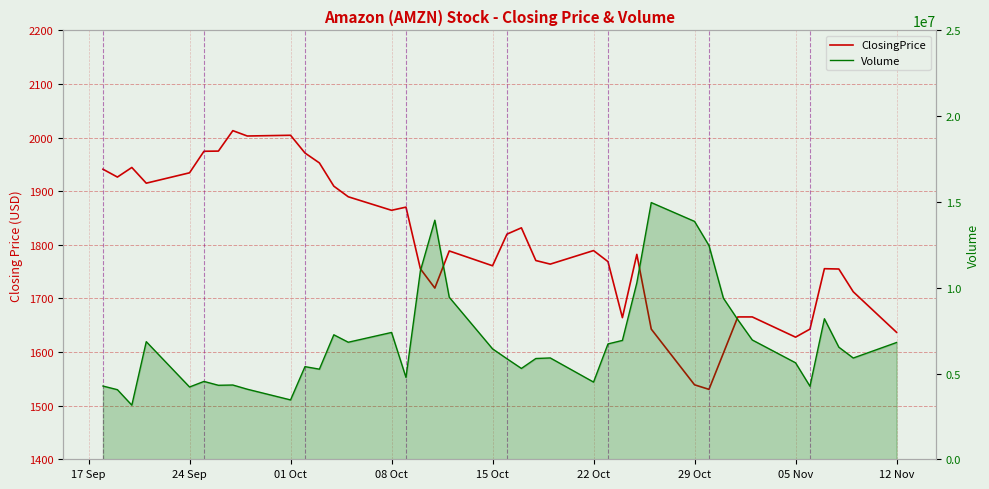

How many lines are shown in the chart?

2